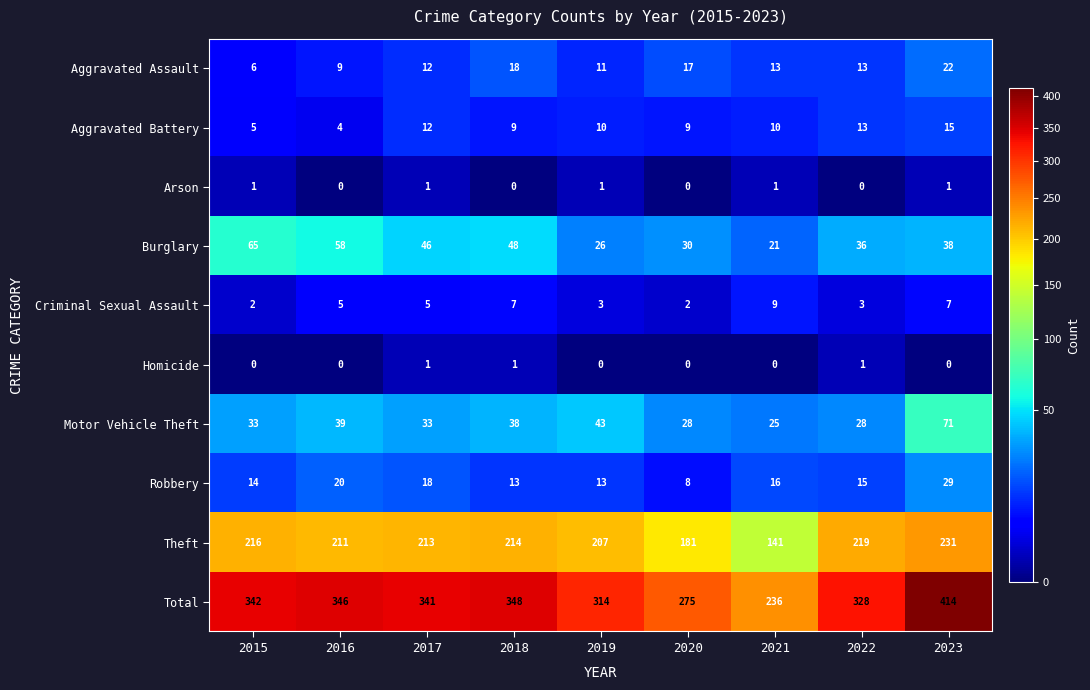

Count the Homicide values in the range 0 to 1.

9